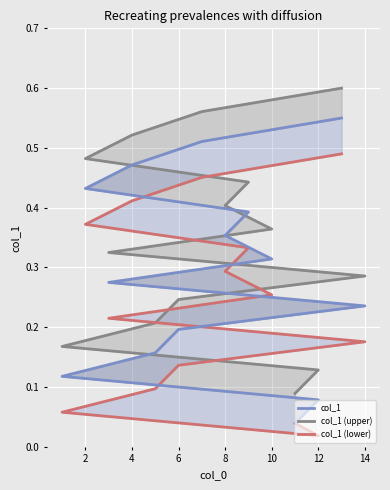

True or false: col_1 (lower) and col_1 cross at least once.

False